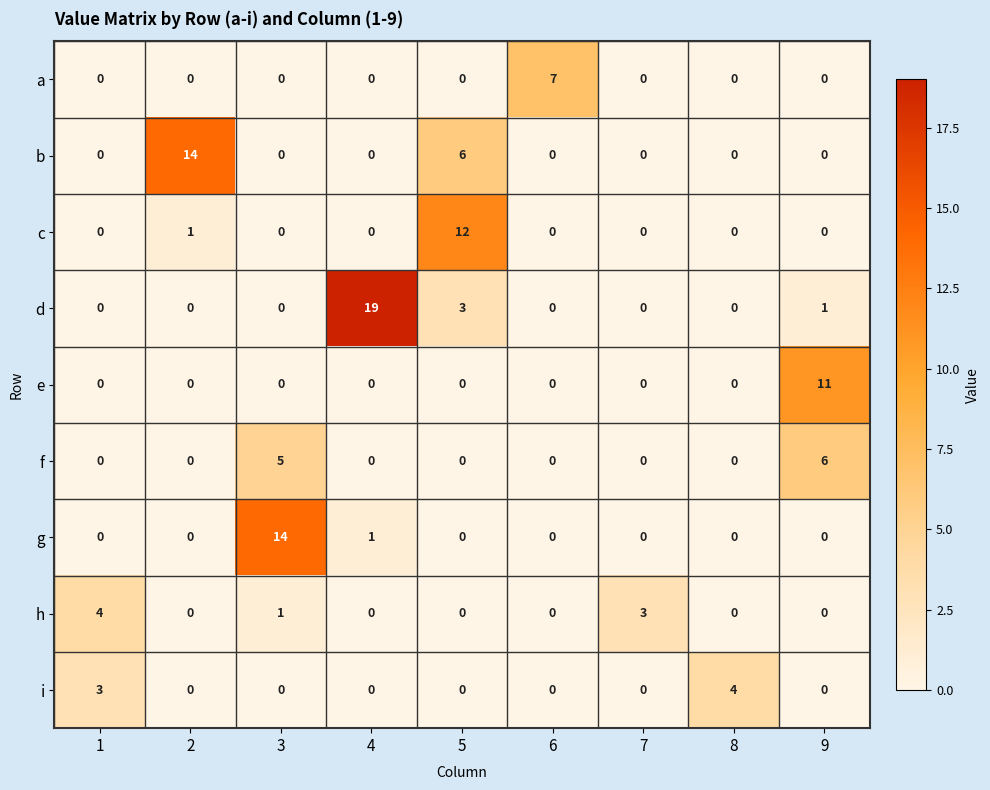

What is the sum of all i values?

7